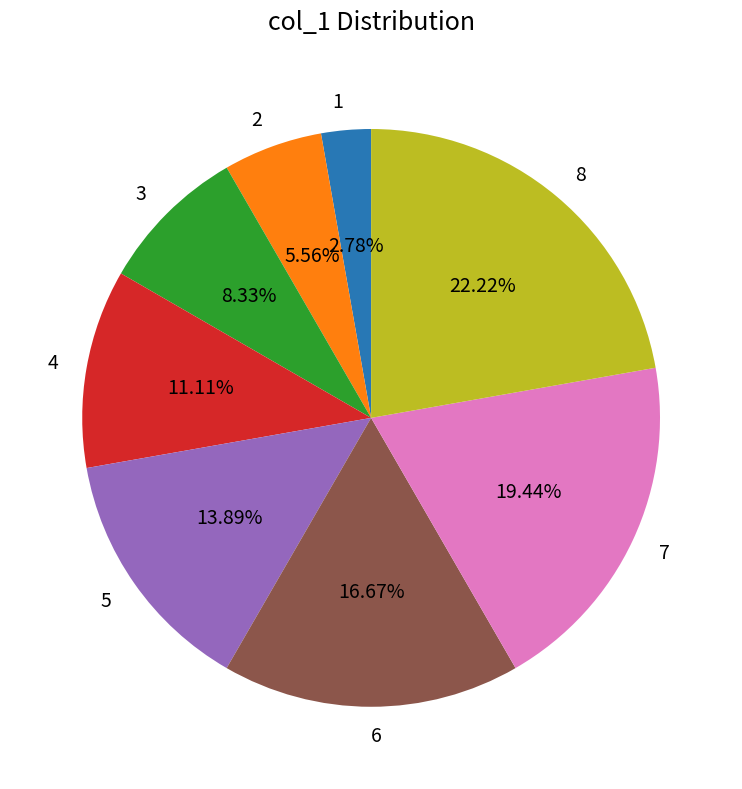

How many segments does this pie chart have?

8